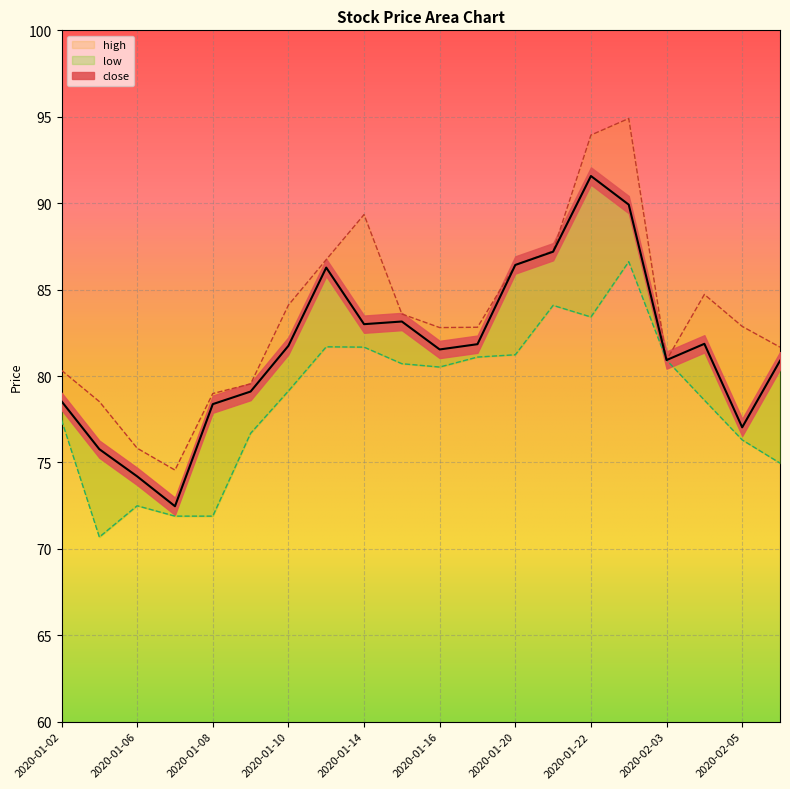

True or false: high and close cross at least once.

False